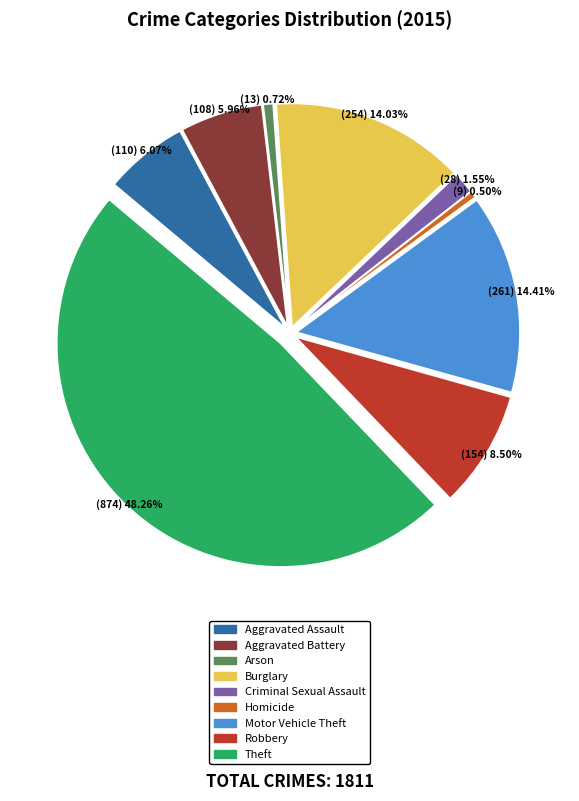

Which slice is the smallest?

Homicide